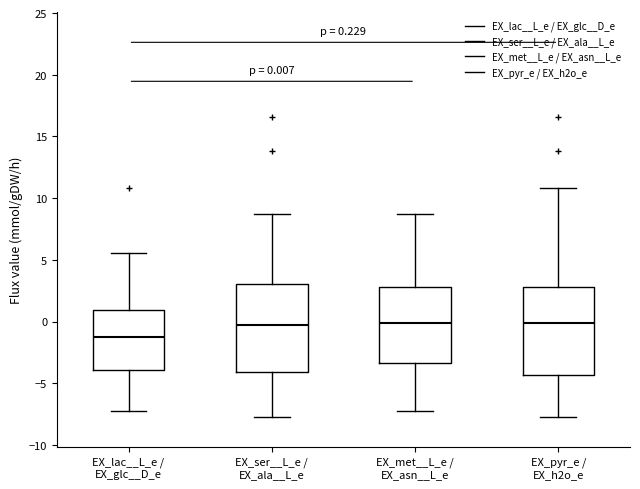

Which box's median line is the lowest?

EX_lac__L_e / EX_glc__D_e